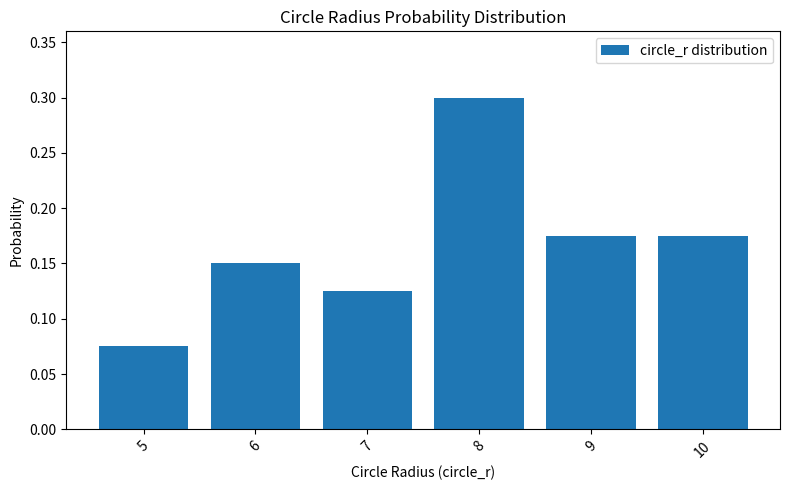

What is the change in value from 5 to 8?

+0.2